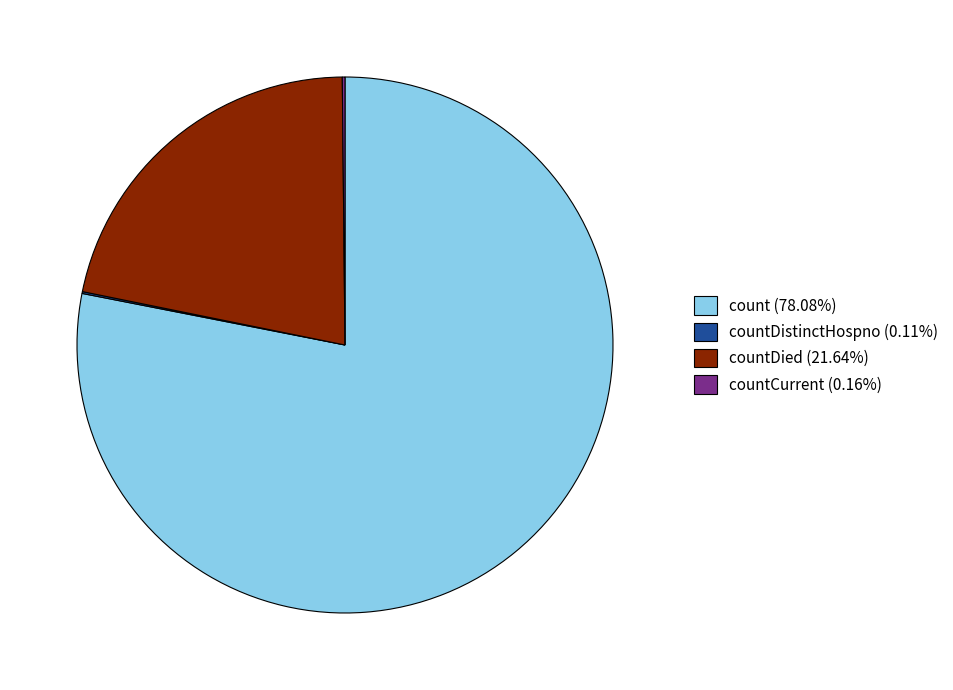

Approximately how many times larger is the value at countDied (21.64%) compared to count (78.08%)?

0.3